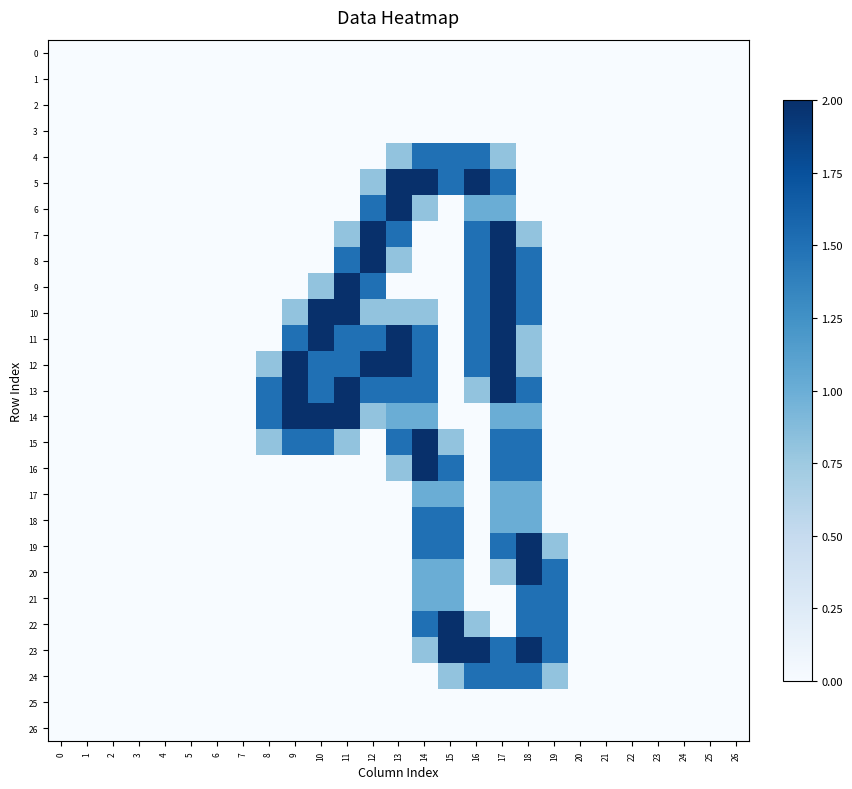

Rank the series by their maximum value, from lowest to highest.

0, 1, 2, 3, 25, 26, 17, 4, 18, 21, 24, 5, 6, 7, 8, 9, 10, 11, 12, 13, 14, 15, 16, 19, 20, 22, 23